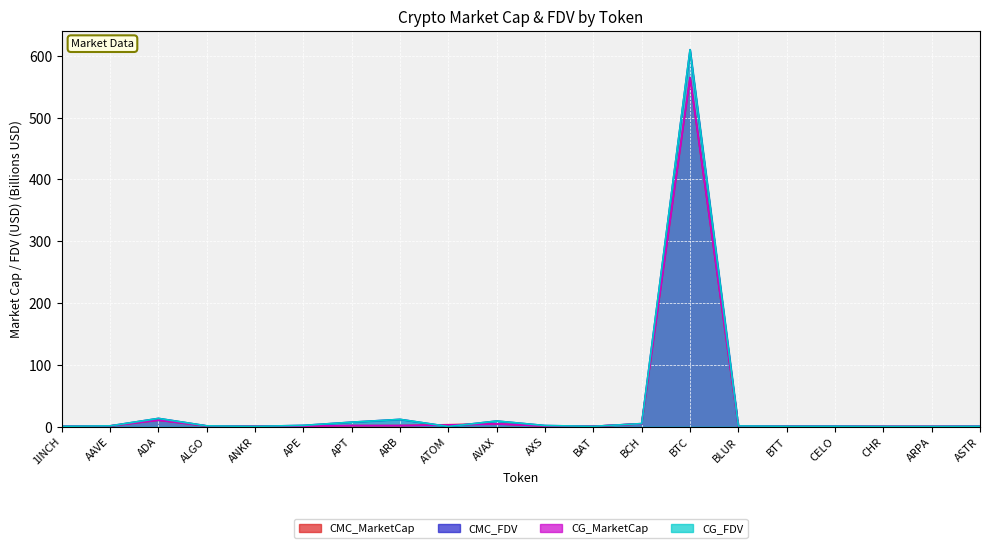

How many times do CG_MarketCap and CG_FDV cross each other?

2